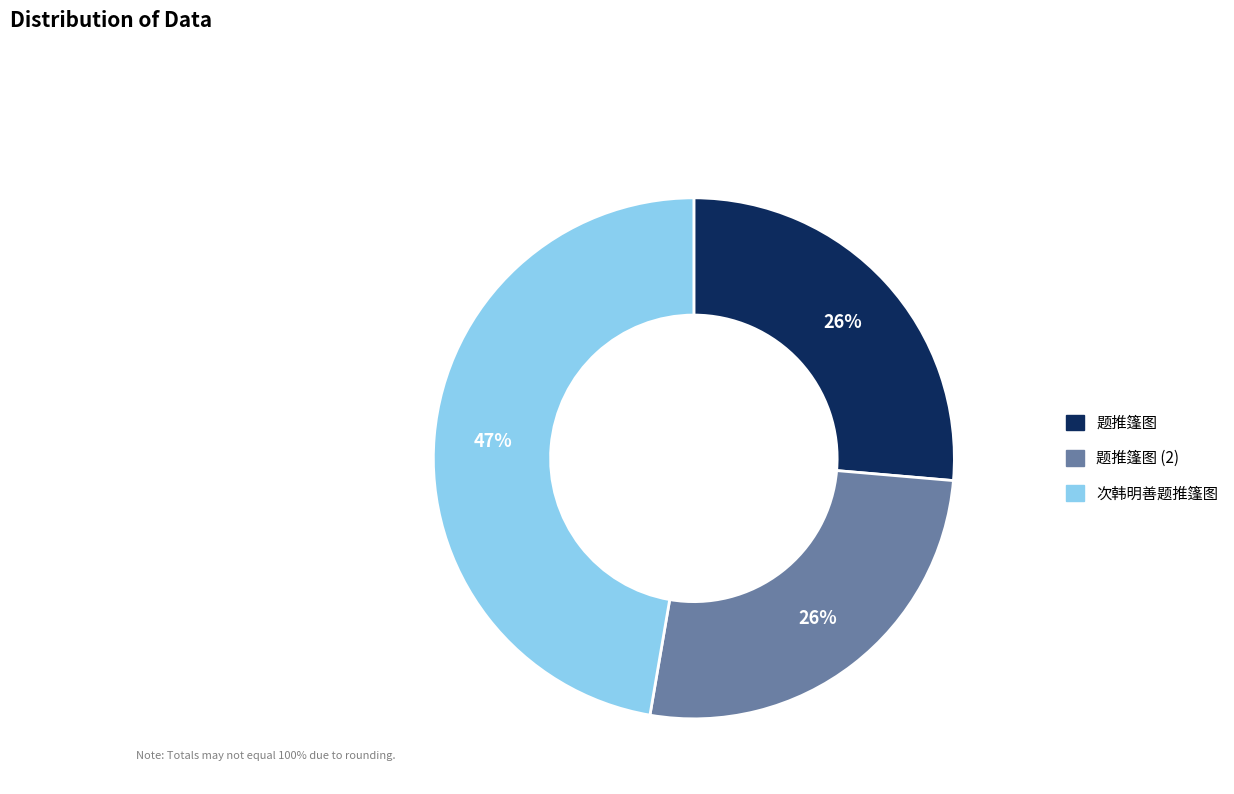

True or false: 题推篷图 accounts for 33% of the total.

False